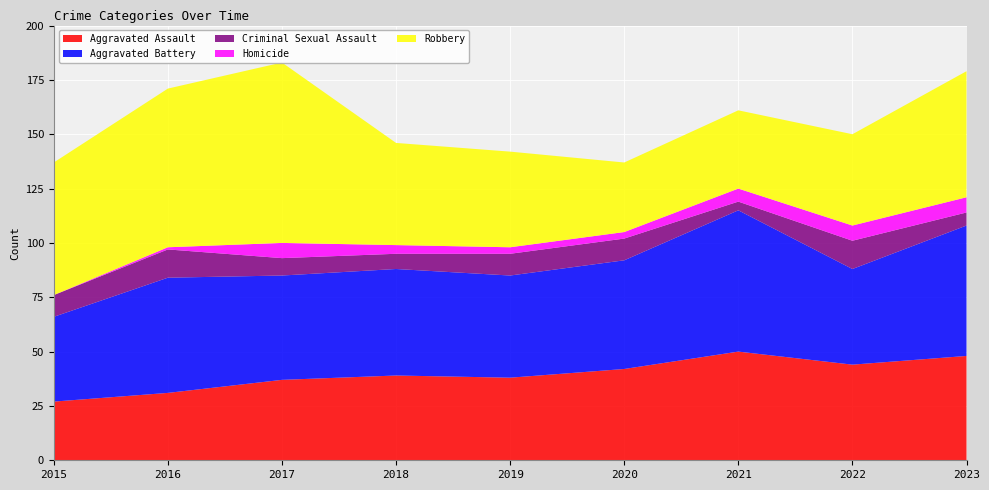

Reading left to right, what are all the values shown in this chart?

Aggravated Assault: 27	31	37	39	38	42	50	44	48
Aggravated Battery: 39	53	48	49	47	50	65	44	60
Criminal Sexual Assault: 10	13	8	7	10	10	4	13	6
Homicide: 0	1	7	4	3	3	6	7	7
Robbery: 61	73	83	47	44	32	36	42	58